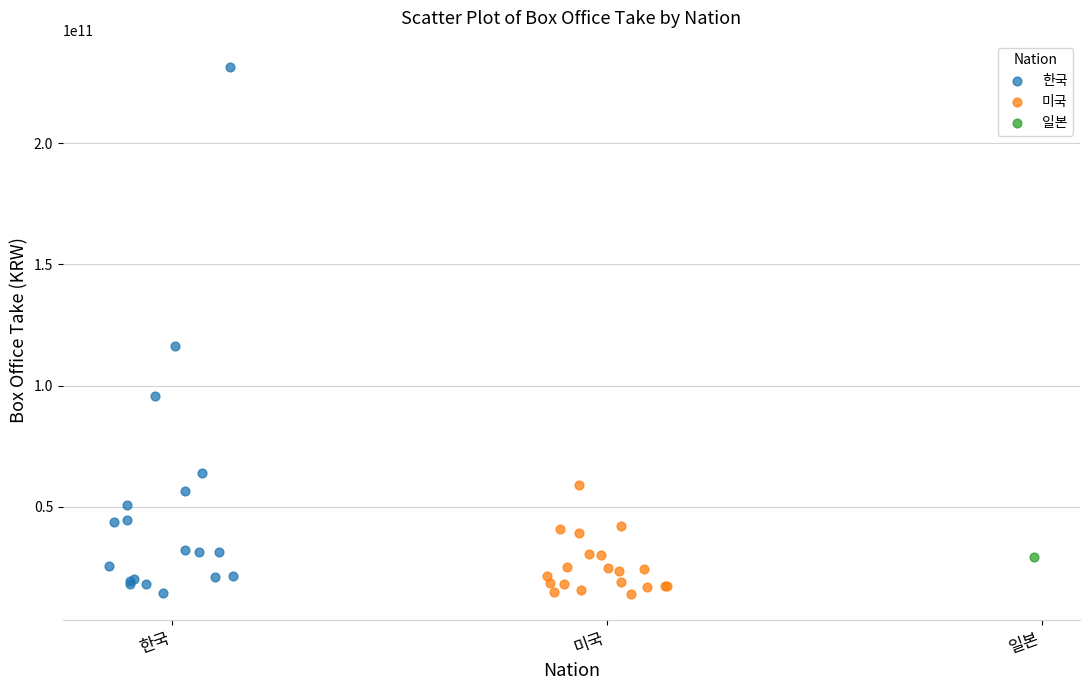

What are all the series names shown in the legend?

한국, 미국, 일본